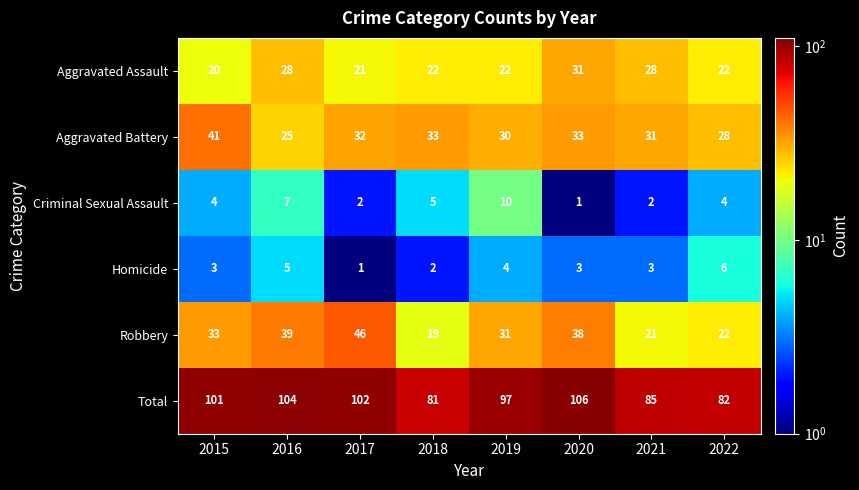

True or false: Robbery has a value of 33 at 2015.

True